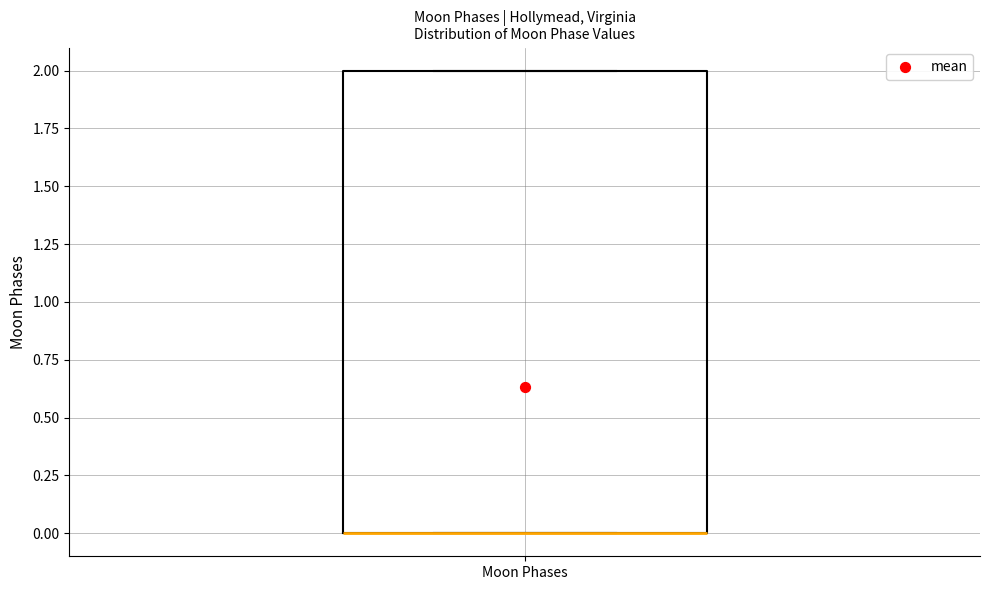

Read this box plot against the y-axis: the position of the median line, the range covered by the box, and the ends of both whiskers. The values are not printed on the chart, so give them approximately, as read against the axis.

median 0 (drawn on the box's lower edge), box 0 to 2, whiskers 0 to 2